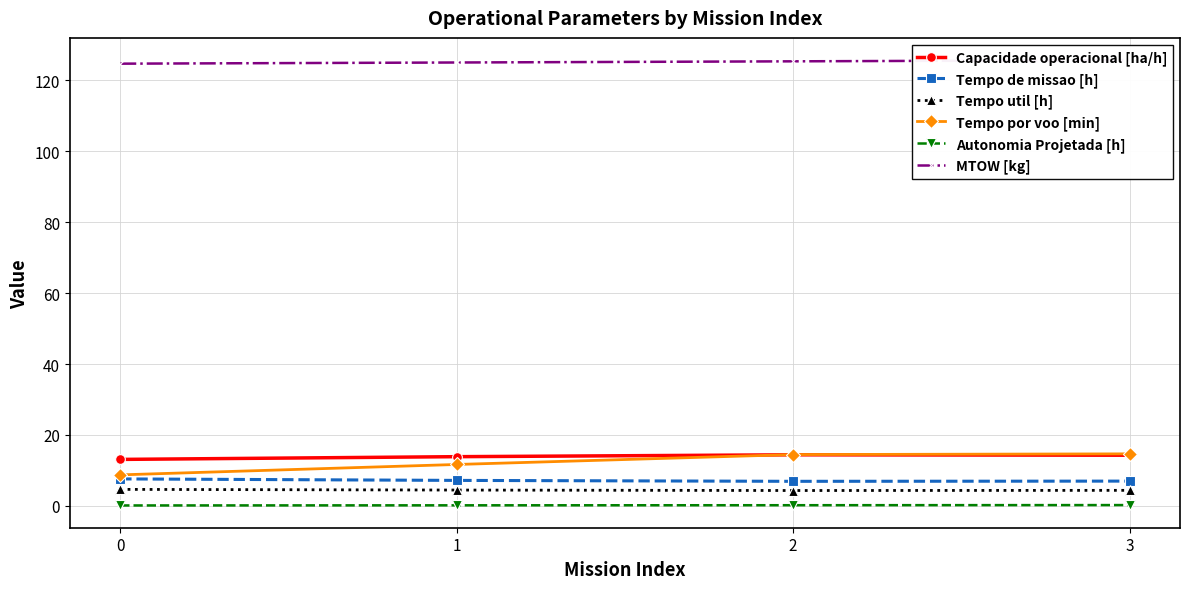

True or false: Tempo util [h] and Autonomia Projetada [h] intersect in this chart.

False